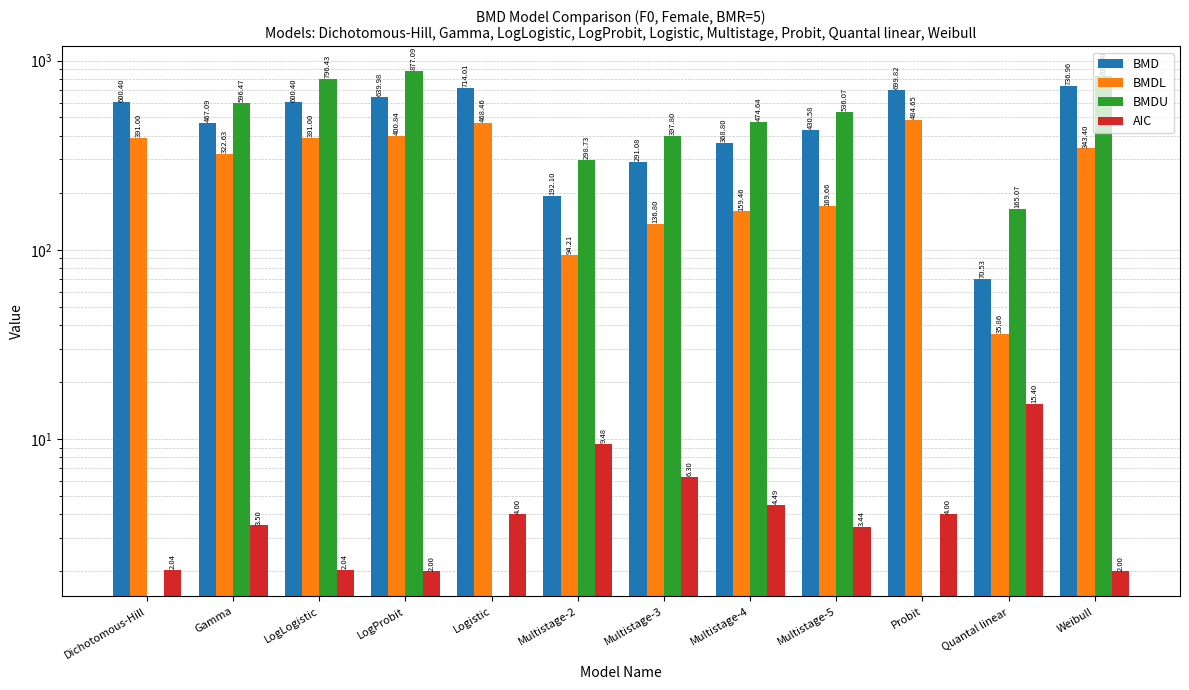

The BMDU series shows 412.1 at Probit. True or false?

False